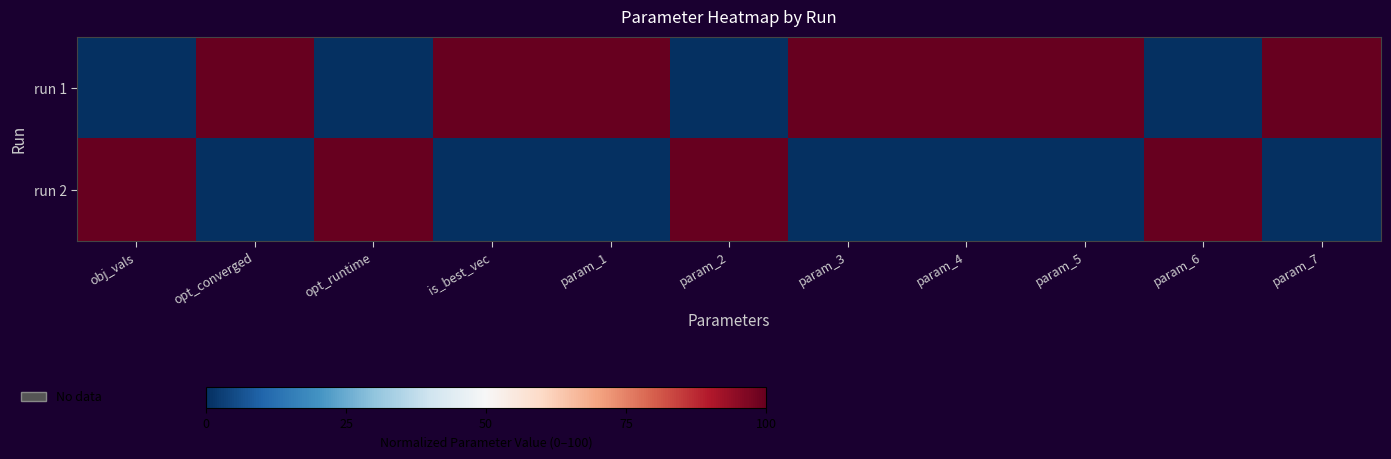

Between obj_vals and param_4, which is larger?

param_4